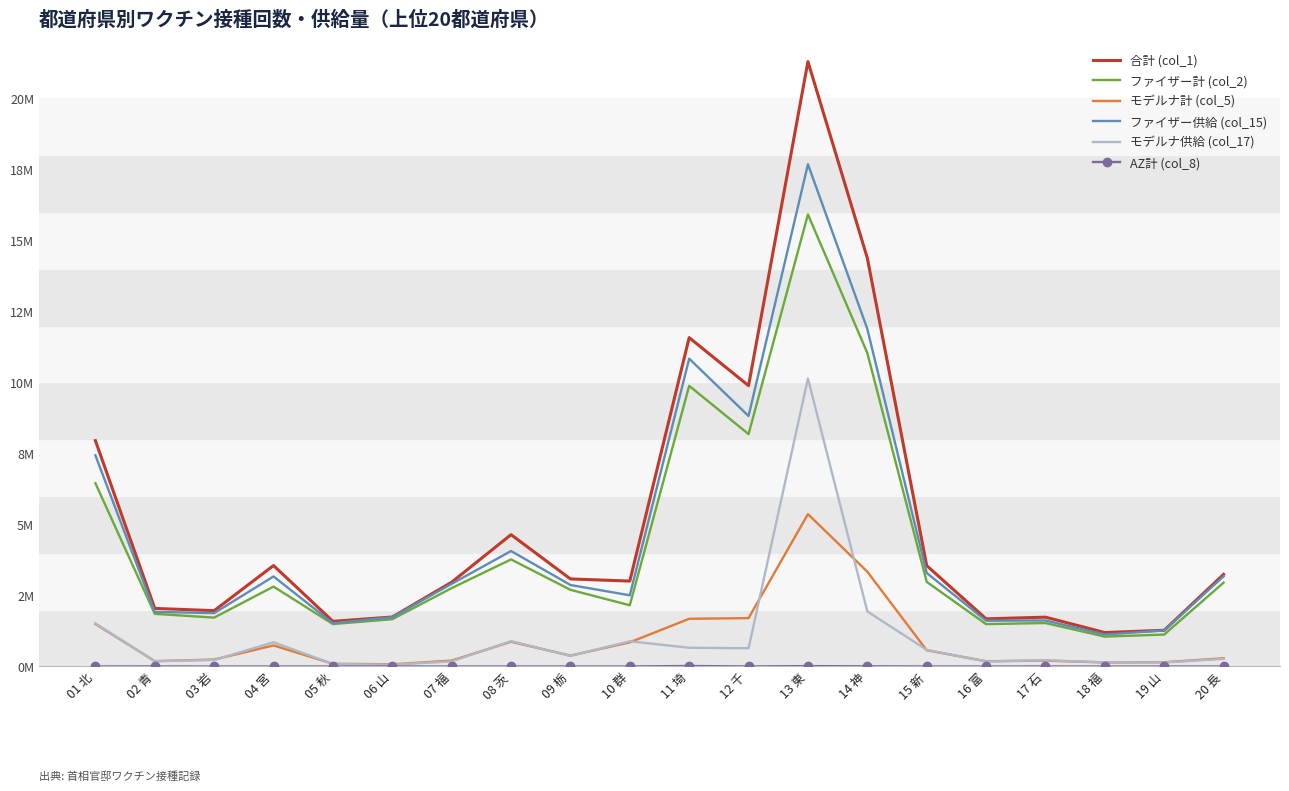

Is the value of モデルナ供給 (col_17) at 03 岩 greater than the value of ファイザー供給 (col_15) at 18 福?

No